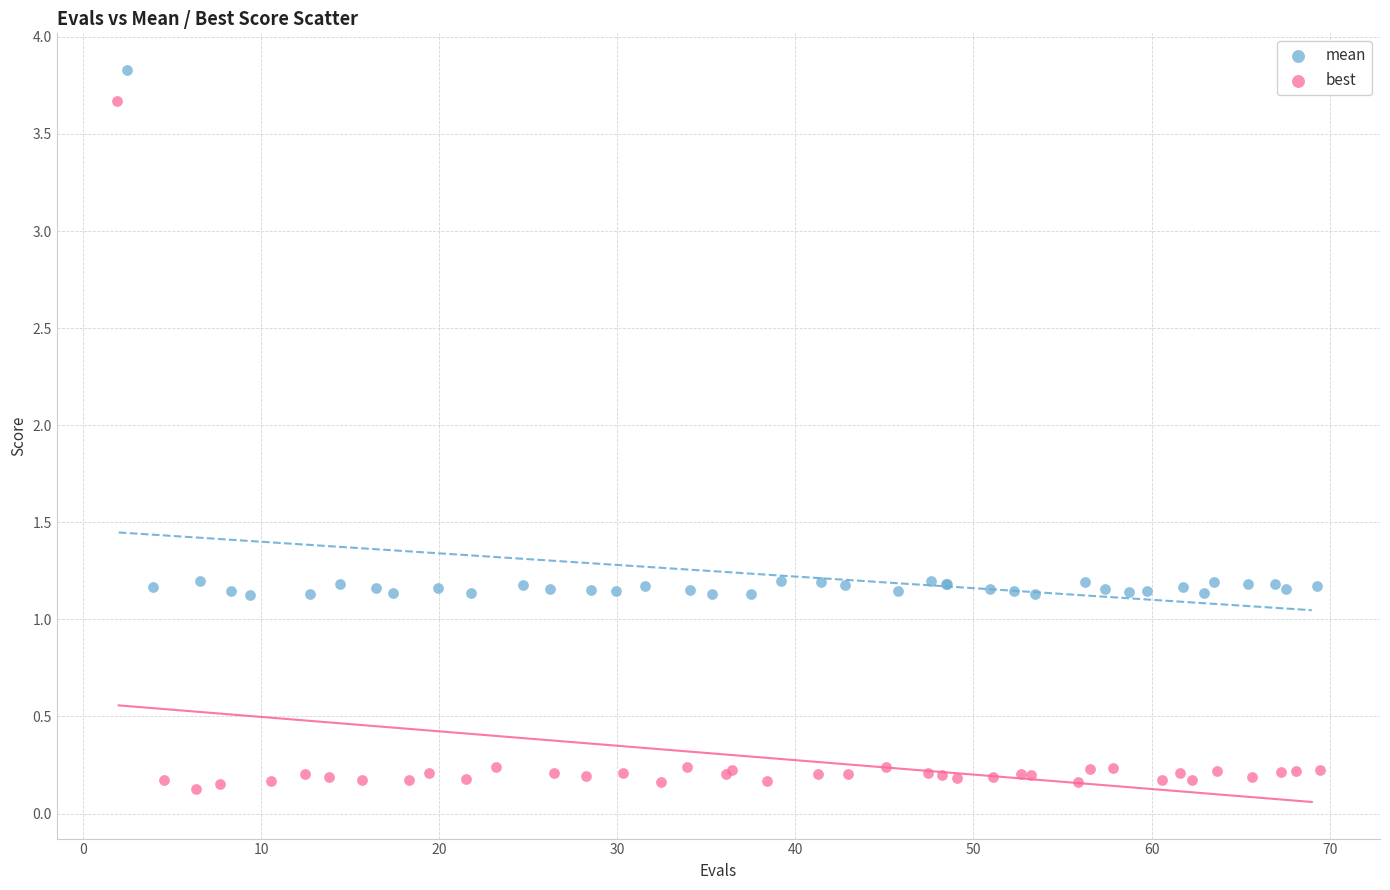

Which series has the widest spread of Y values?

best